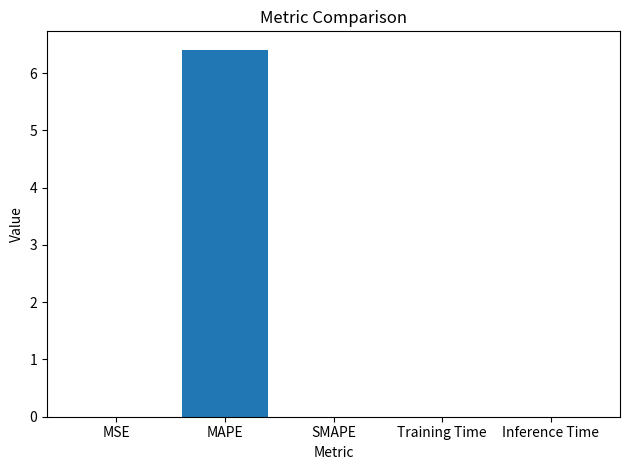

Does the chart contain stacked bars?

No